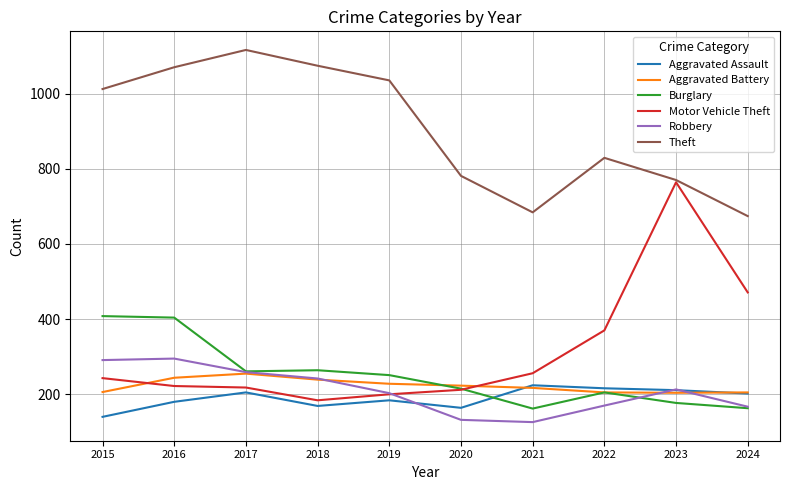

Is the value of Robbery at 2016 greater than the value of Burglary at 2015?

No